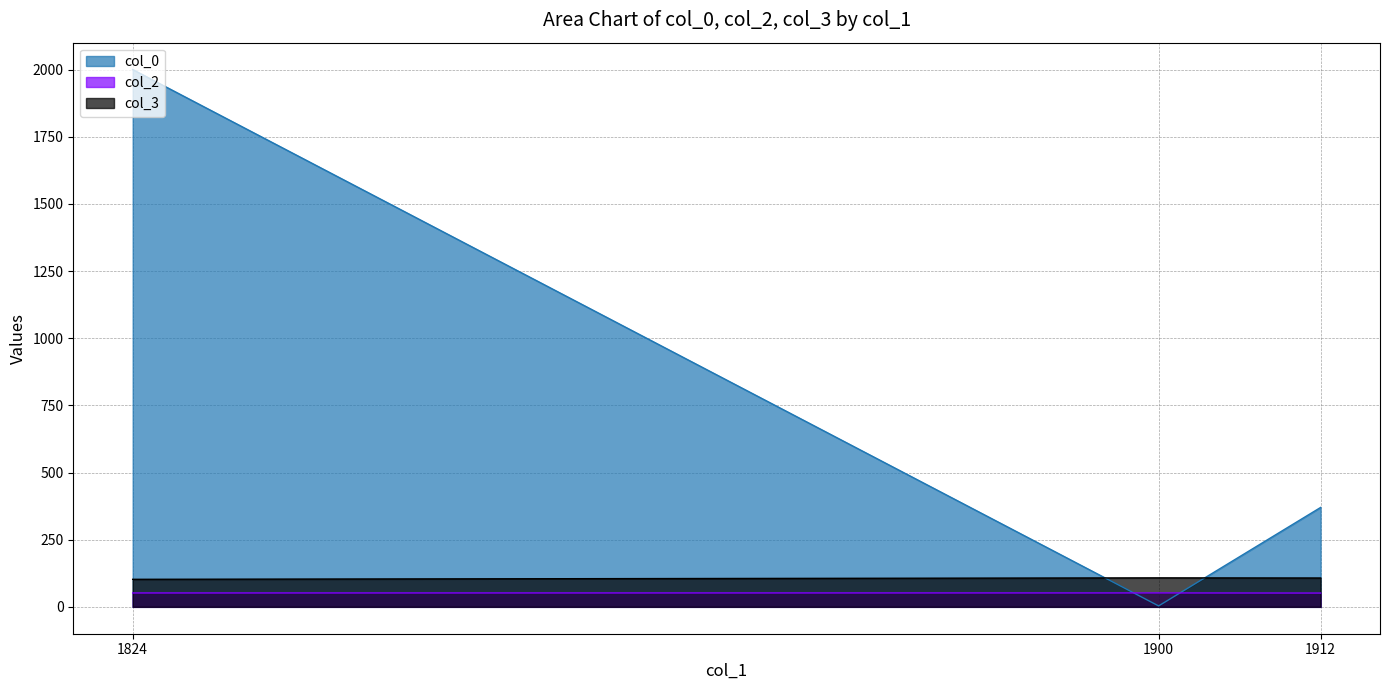

Which category has the highest value in the col_2 series?

1900